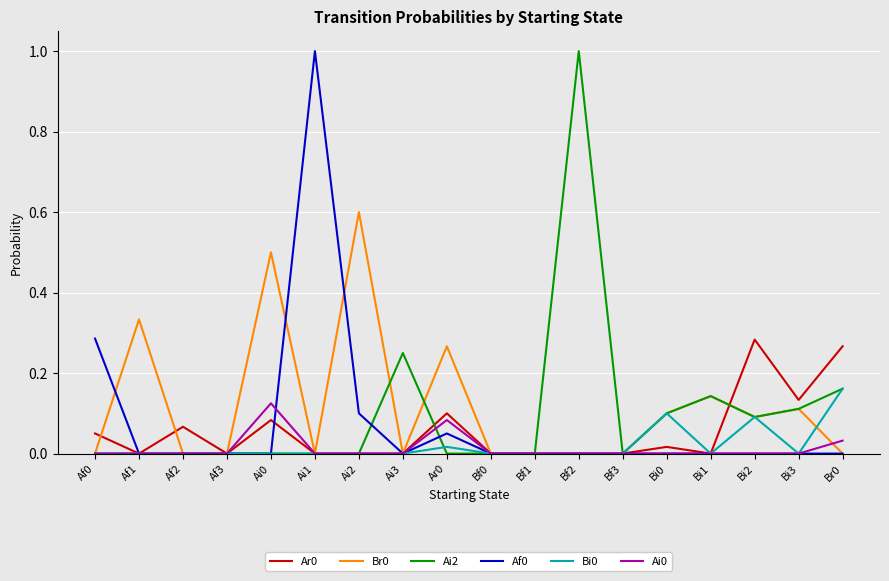

What position from the right is Br0?

1